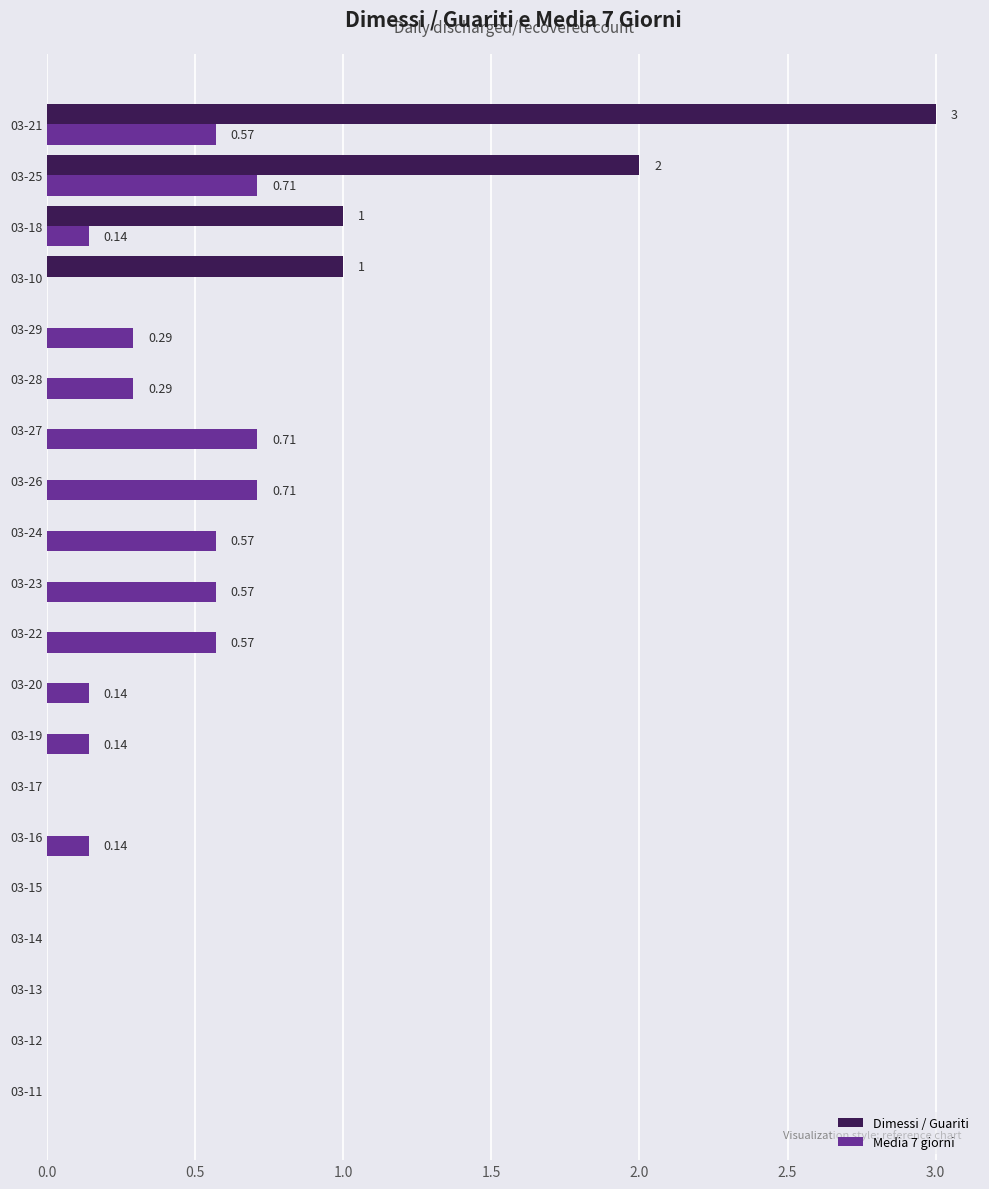

Between 03-17 and 03-26, which series saw the biggest shift?

Media 7 giorni